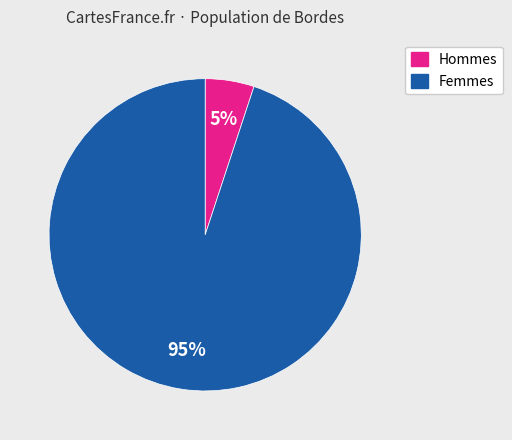

Does any single category account for the majority?

Yes